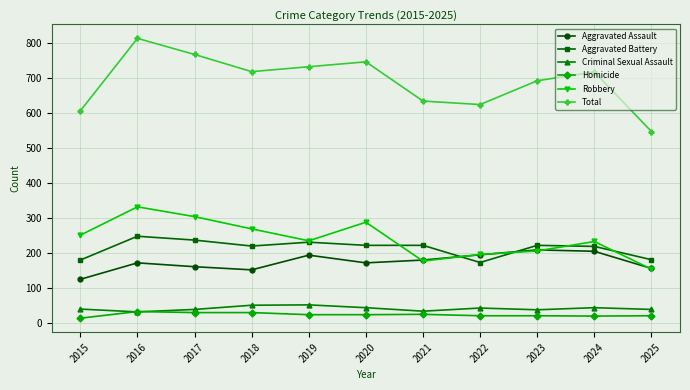

After their last crossing, which series has the higher values: Robbery or Aggravated Battery?

Aggravated Battery